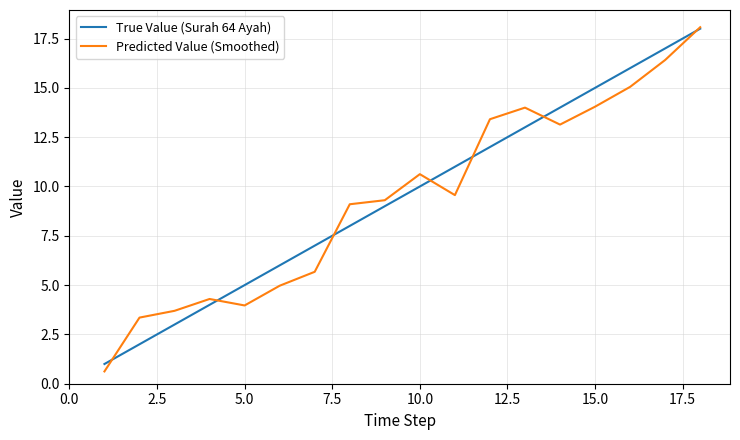

Which series has the largest range (max minus min)?

Predicted Value (Smoothed)